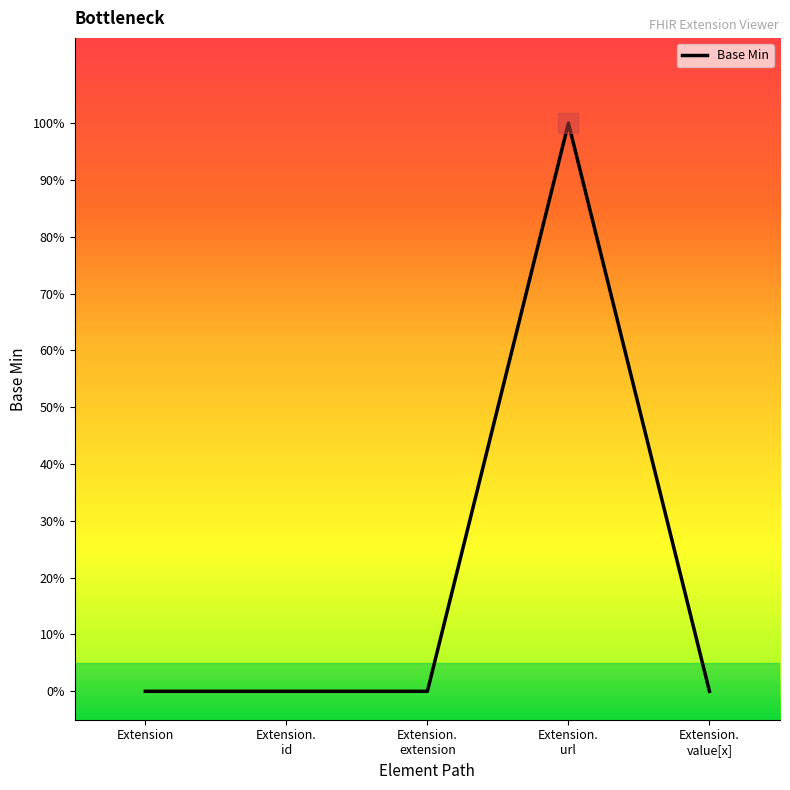

Is this an area chart (filled region under the line)?

No